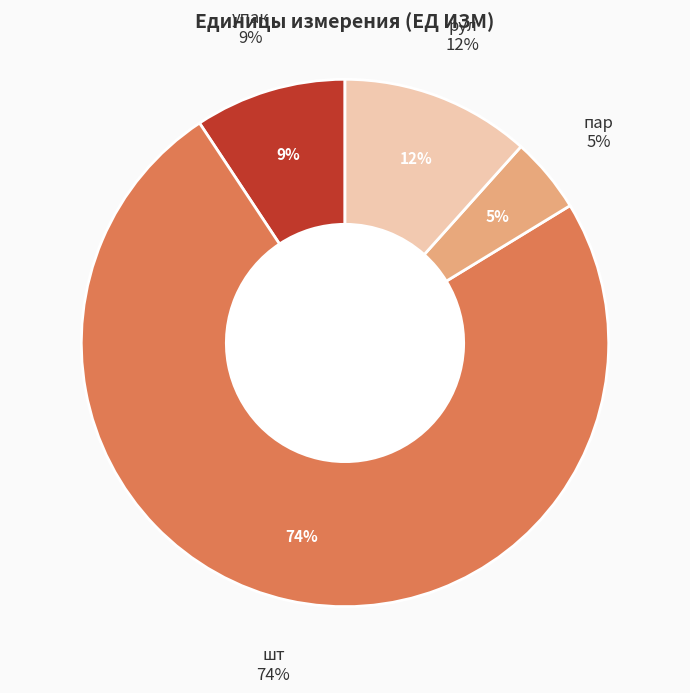

What is the smallest slice in the pie chart?

пар